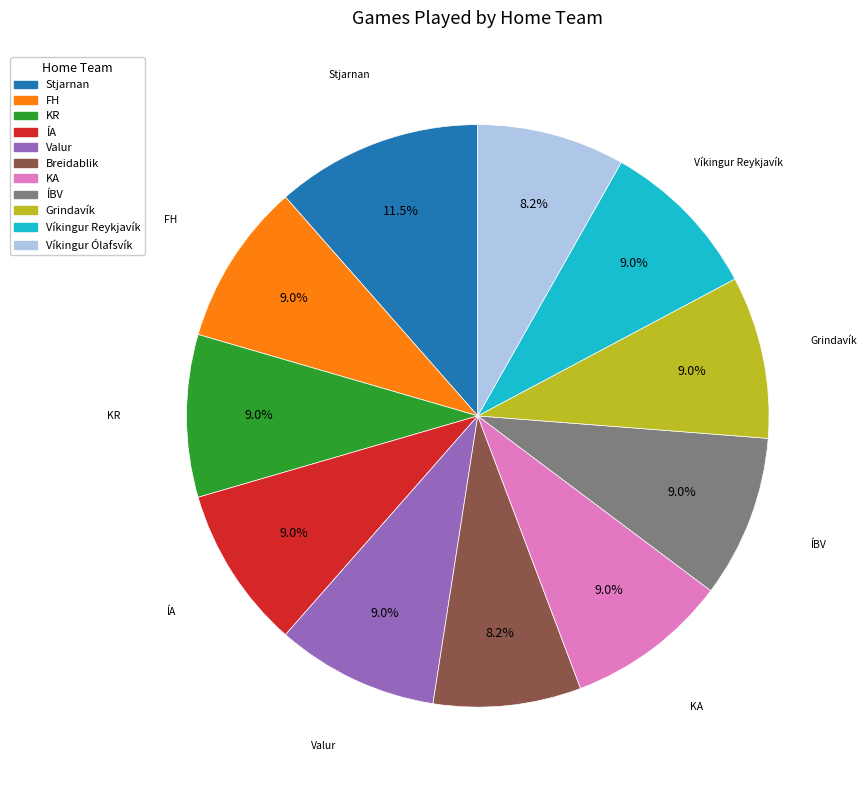

What portion of the pie excludes Valur?

91.0%